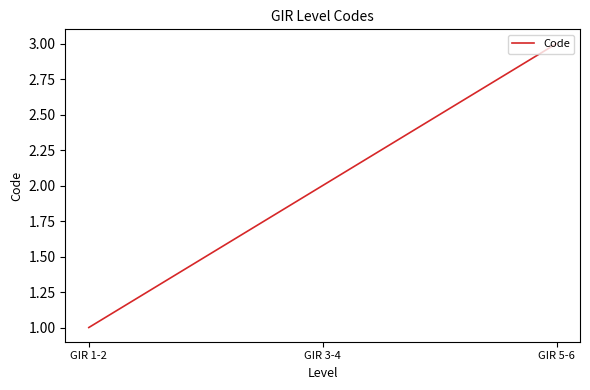

Reading left to right, extract all data points from this chart.

GIR 1-2=1	GIR 3-4=2	GIR 5-6=3